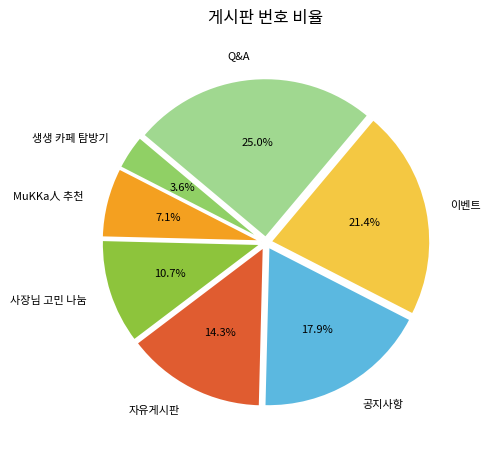

Which category has the smallest portion of the pie?

생생 카페 탐방기